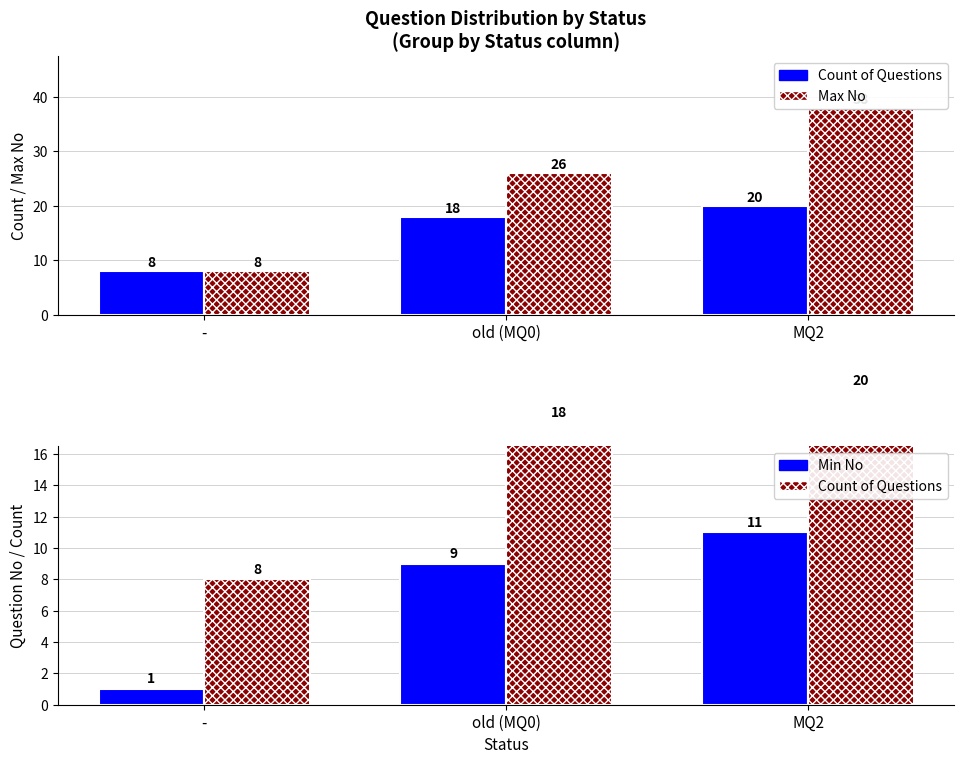

What is the sum of all Count of Questions values?

46